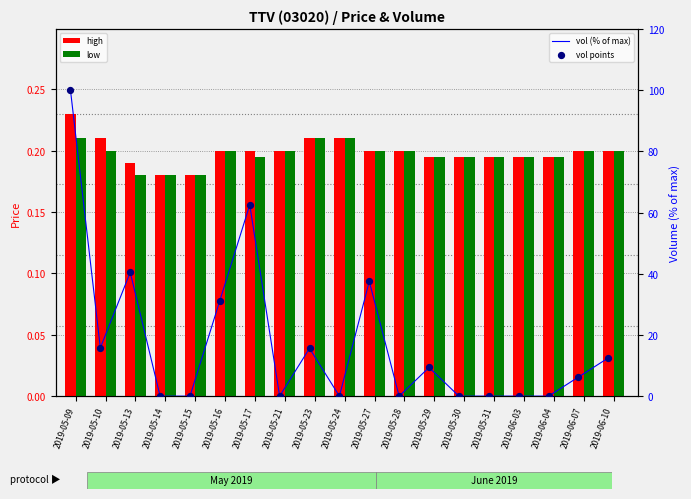

What is the total value across all series at 2019-06-03?

0.4